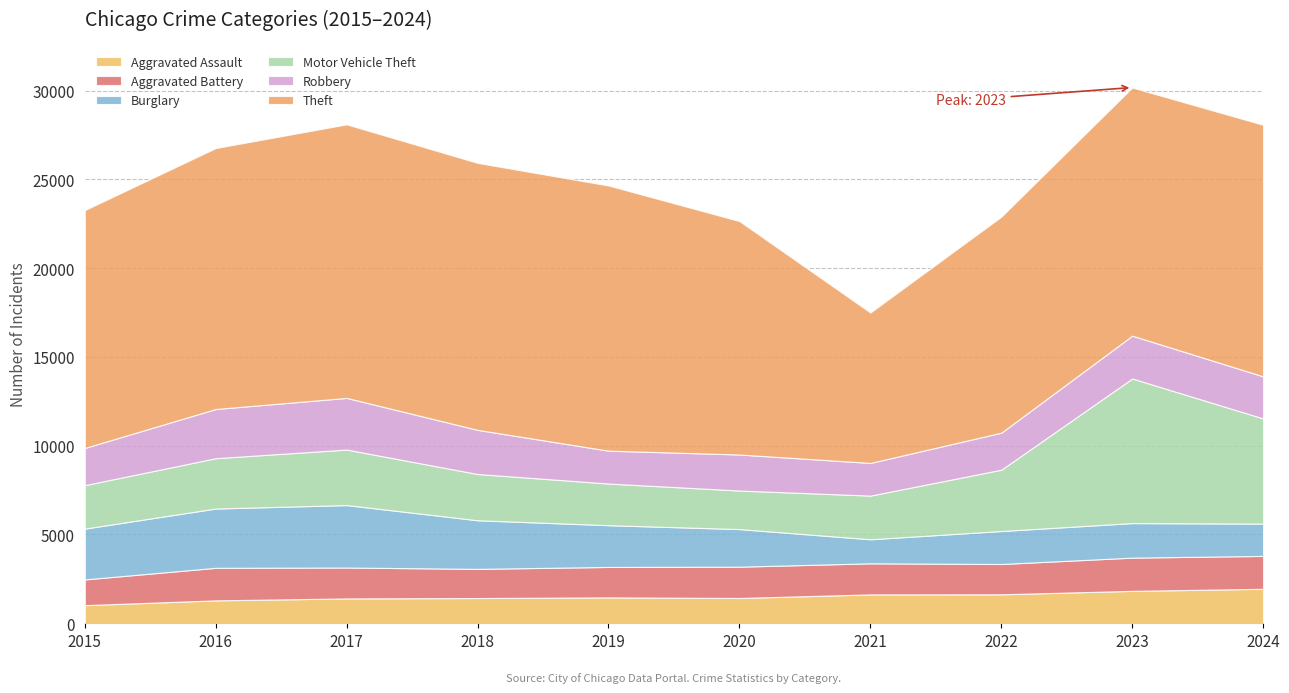

Where is the first local minimum for Motor Vehicle Theft?

2020